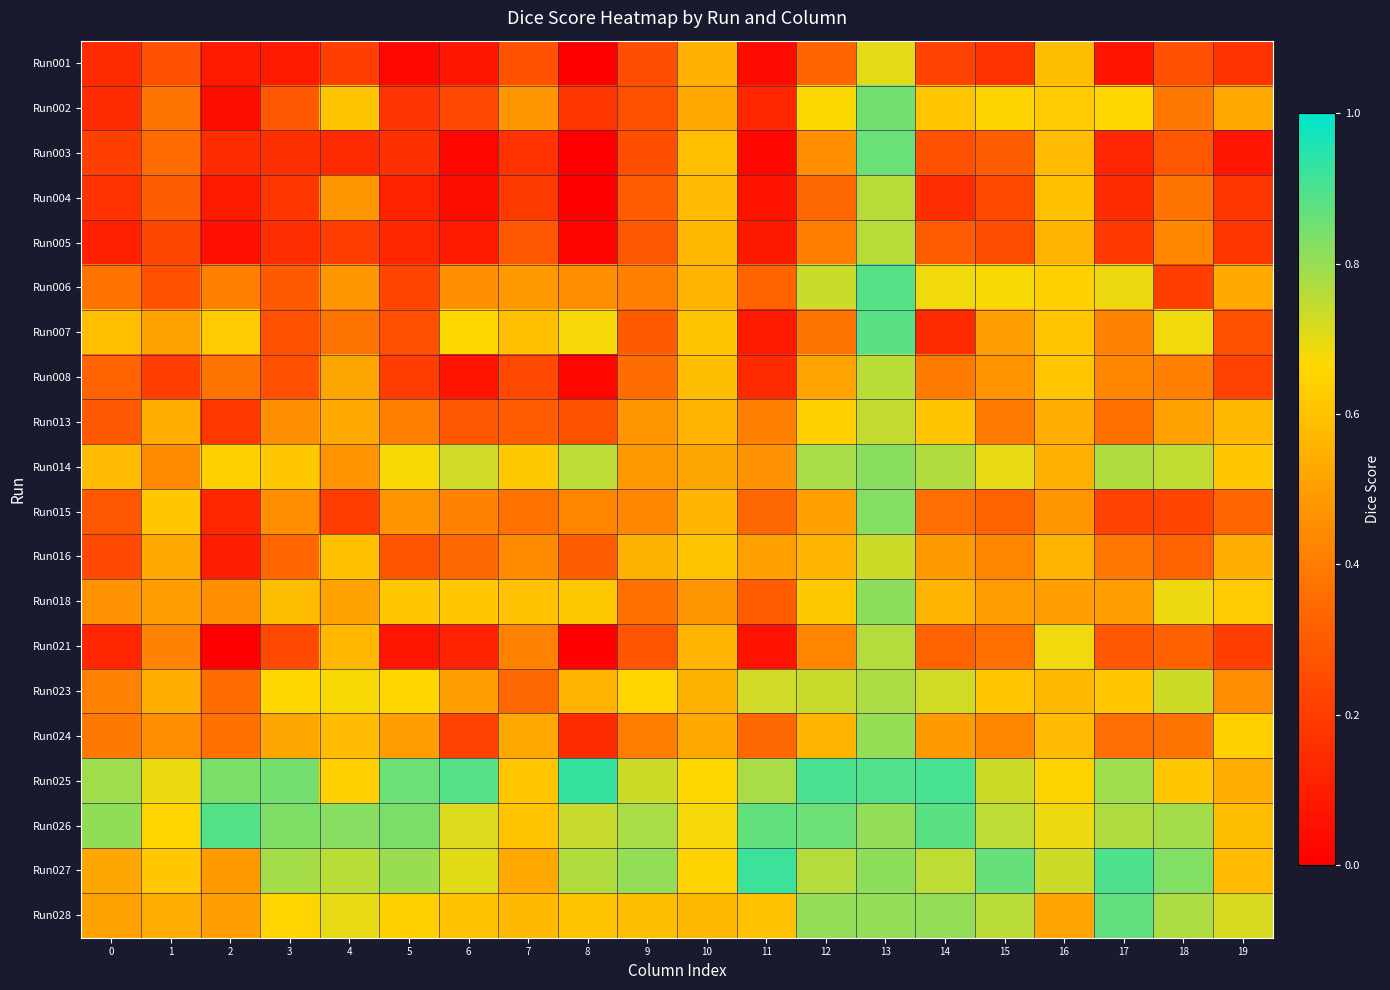

What is the greatest value displayed?

0.9